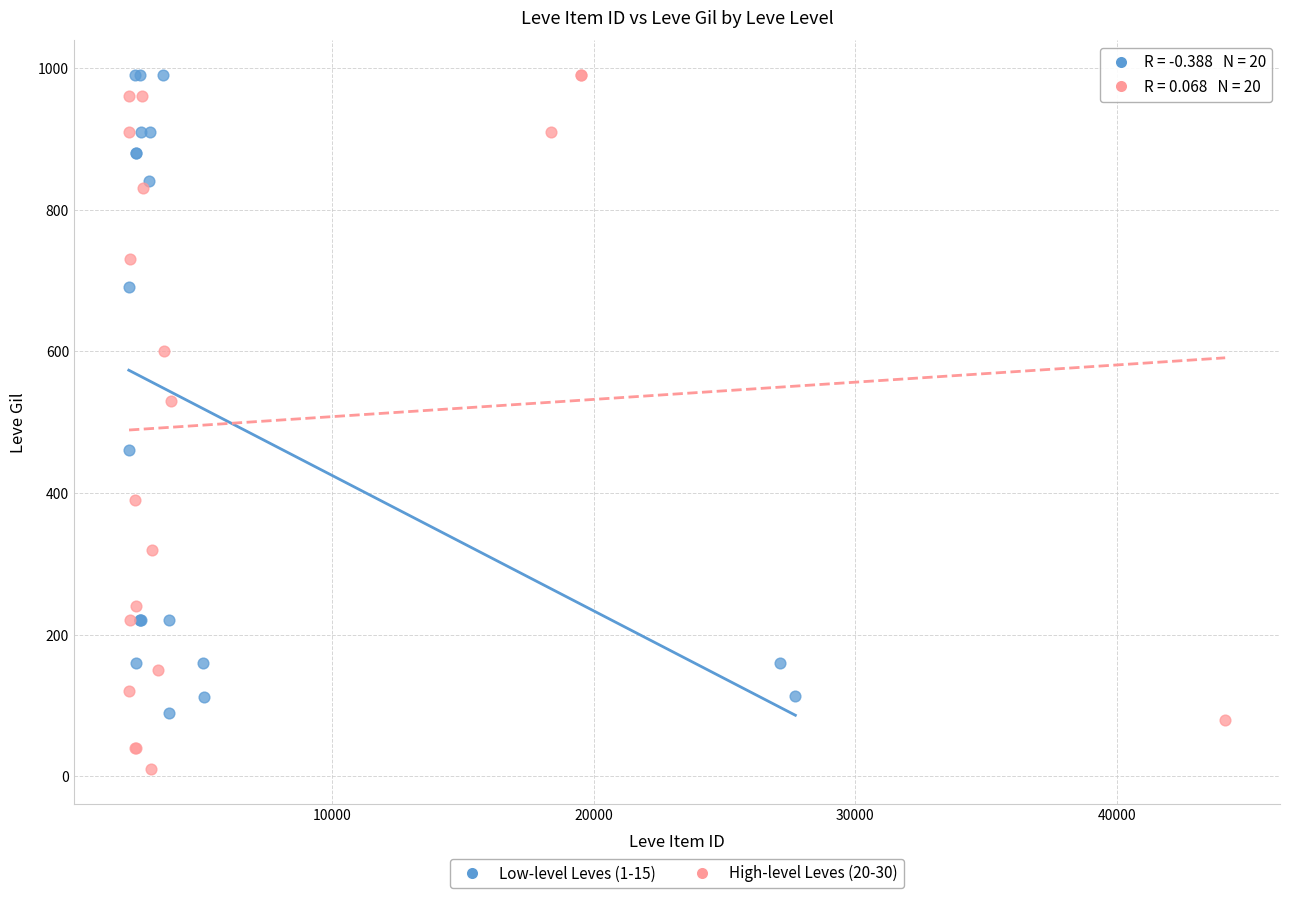

Which series contains the lowest Y value?

High-level Leves (20-30)